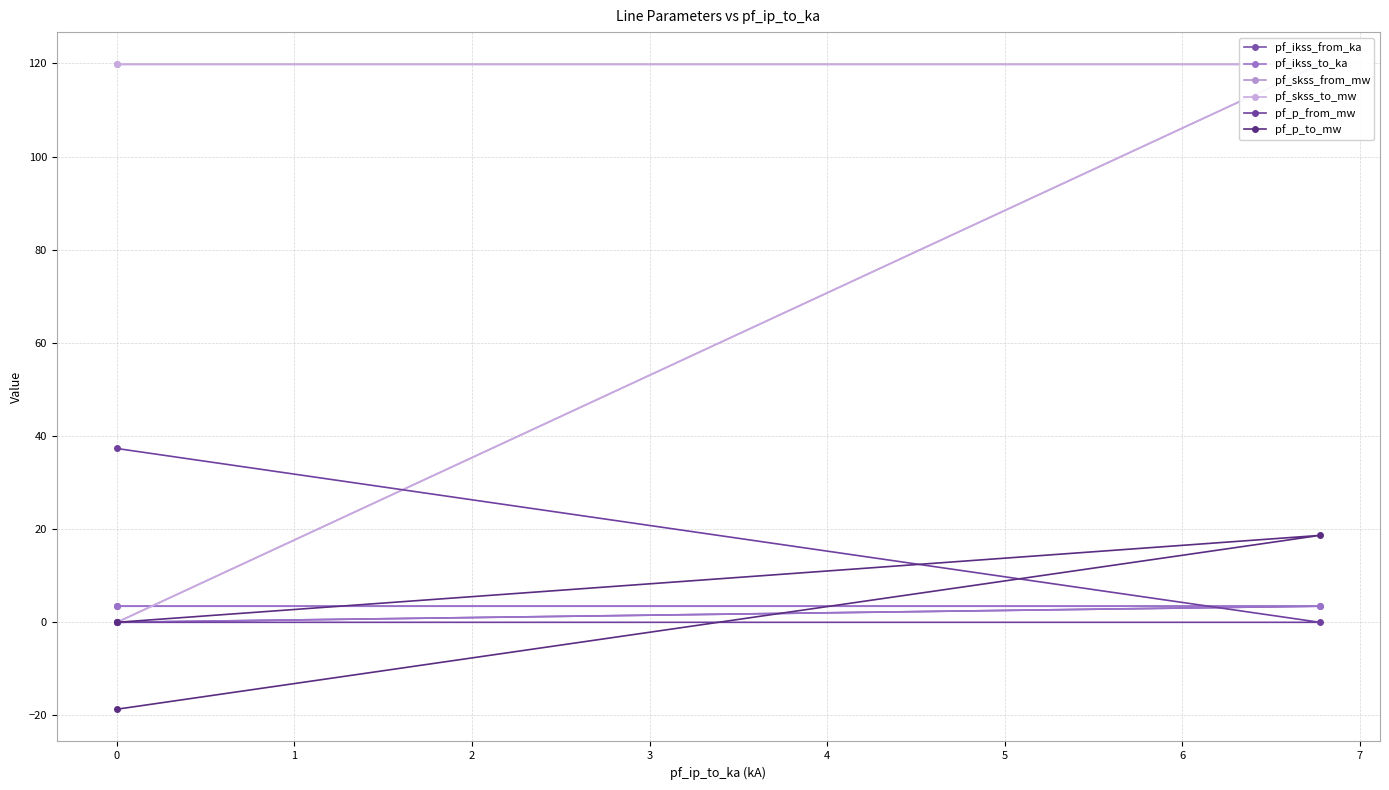

What is the difference between the maximum and minimum values in the pf_skss_to_mw series?

119.8